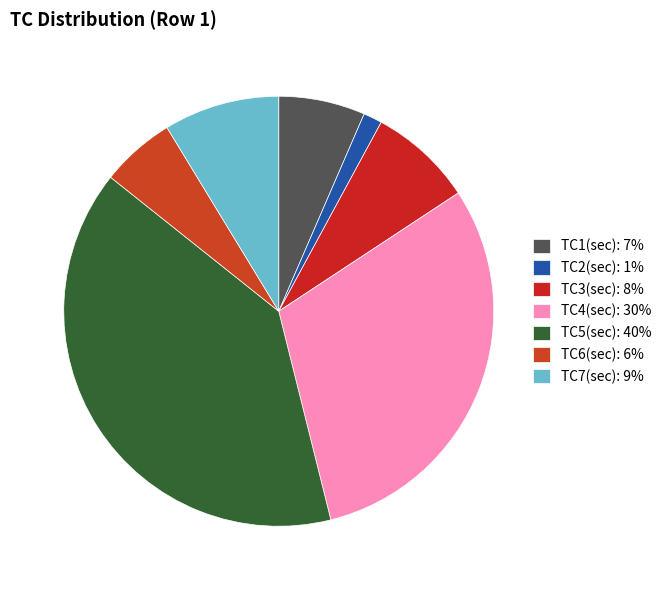

How many segments does this pie chart have?

7